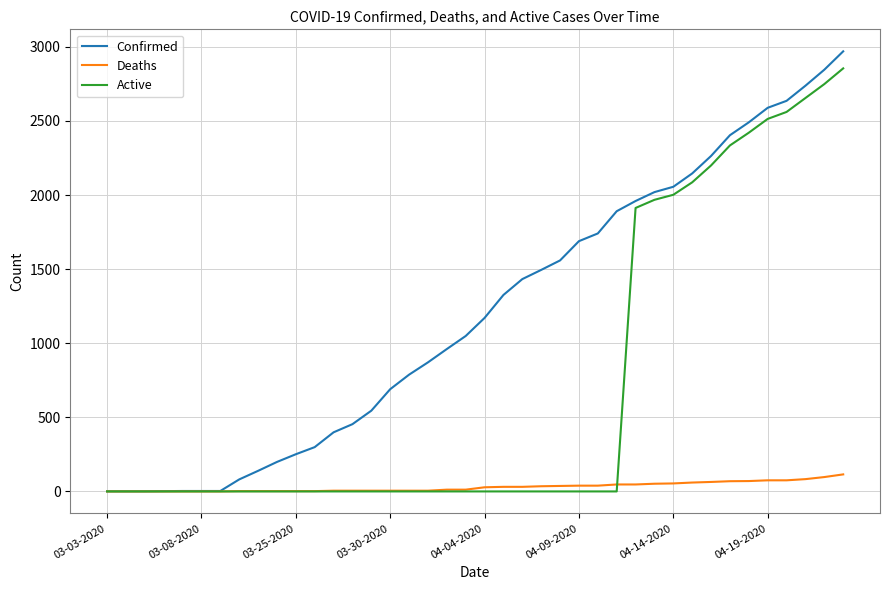

What is the maximum value for Active?

2855